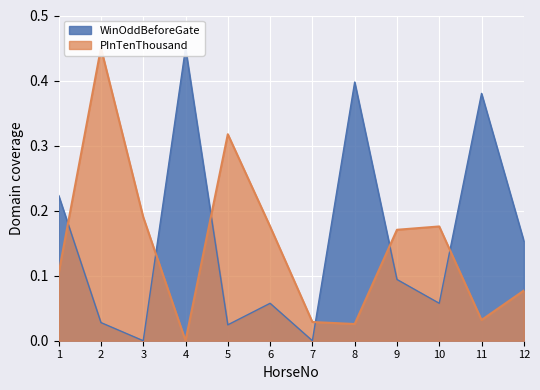

Which series has the largest total across all categories?

WinOddBeforeGate